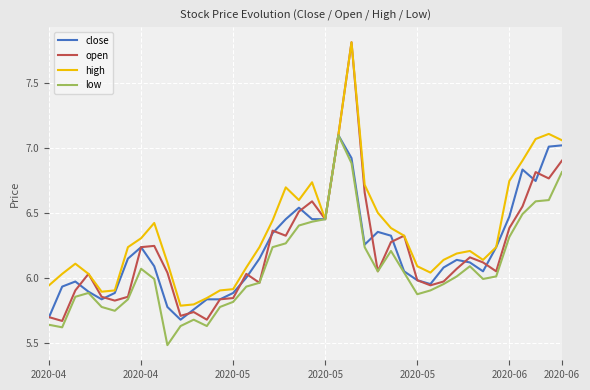

What is the maximum value shown in the chart?

7.8